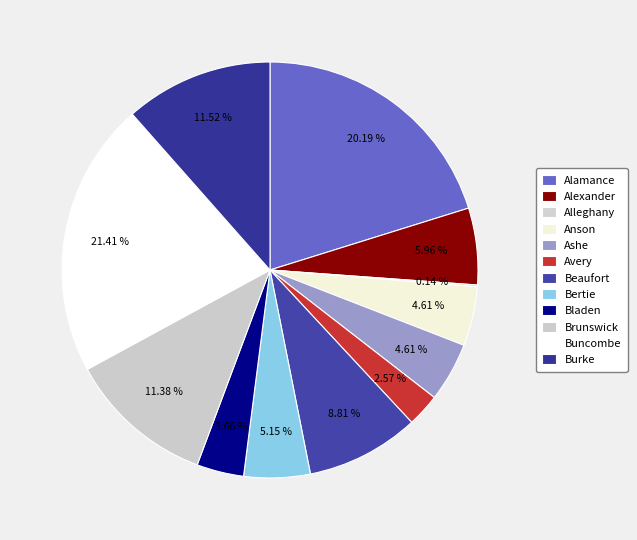

Rank the categories by value from lowest to highest.

Alleghany, Avery, Bladen, Anson, Ashe, Bertie, Alexander, Beaufort, Brunswick, Burke, Alamance, Buncombe